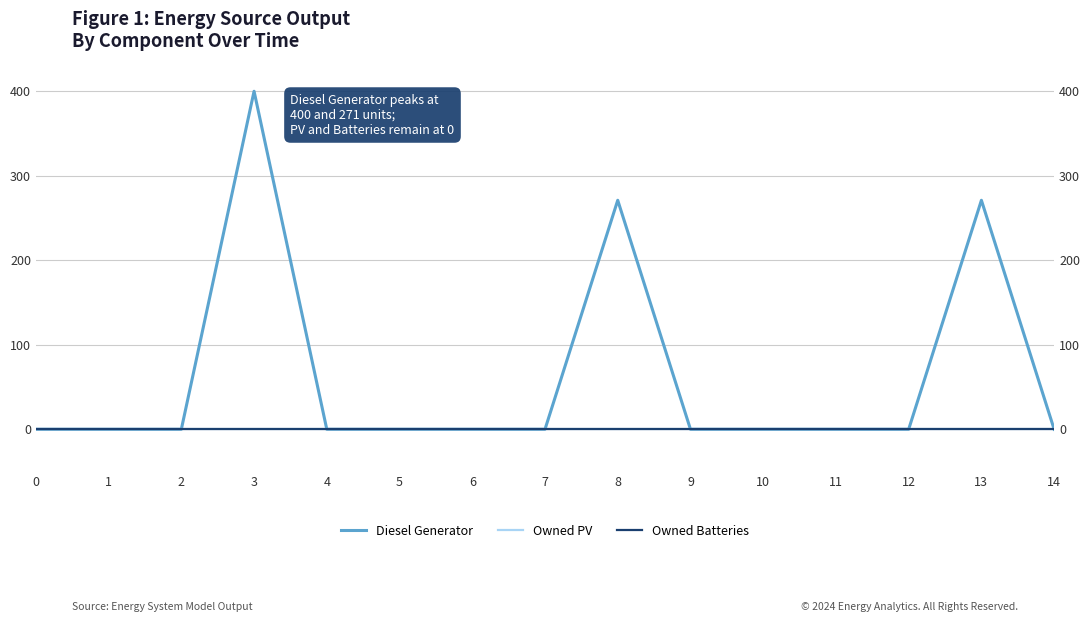

What is the greatest value displayed?

400